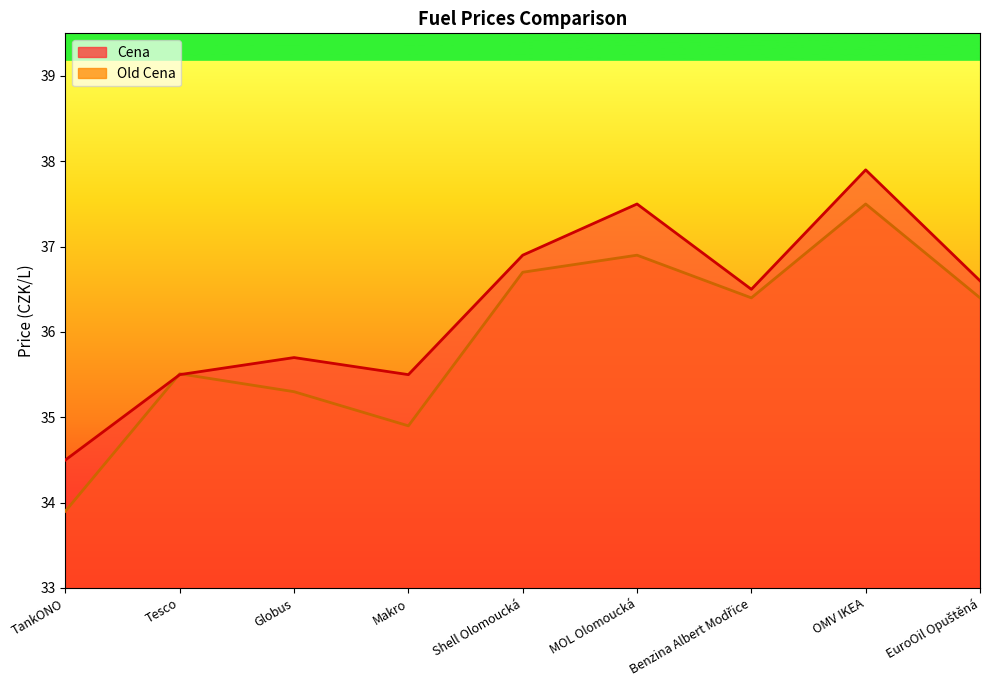

What is the label of the 1st point from the left?

TankONO